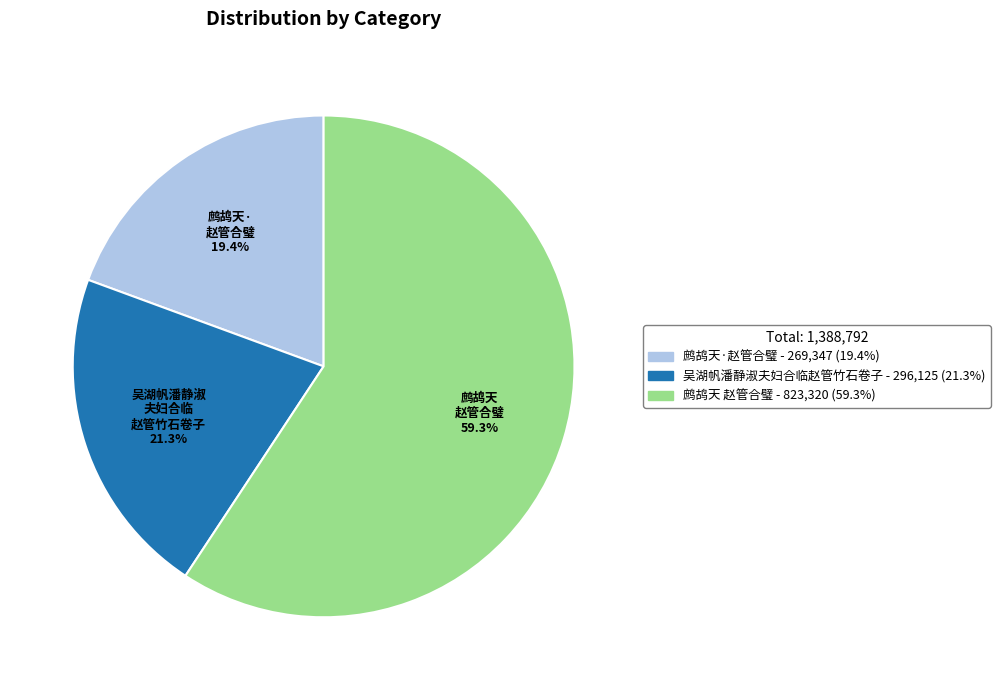

The 鹧鸪天·赵管合璧 slice represents 33% of the pie. True or false?

False